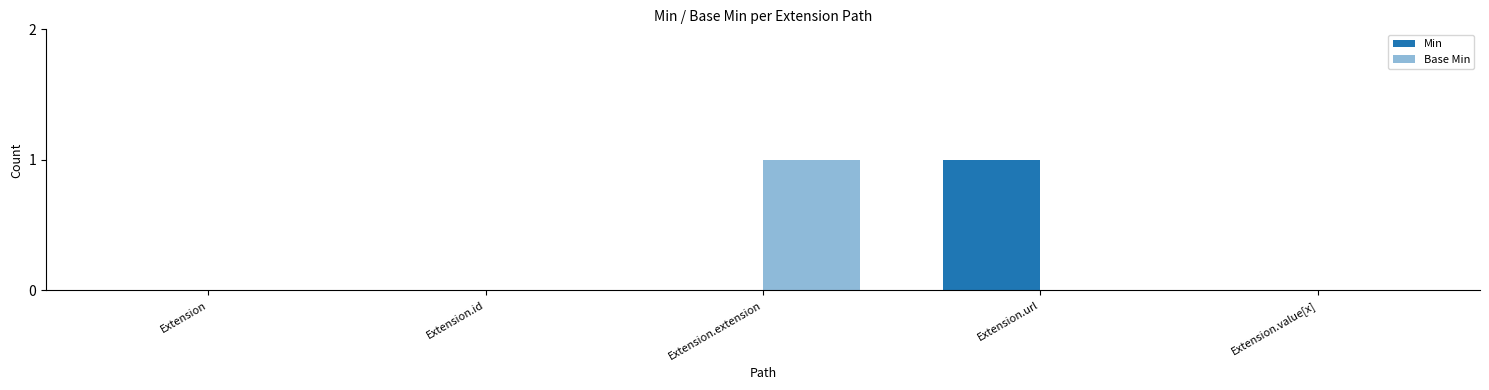

Which series has the widest spread of values?

Min